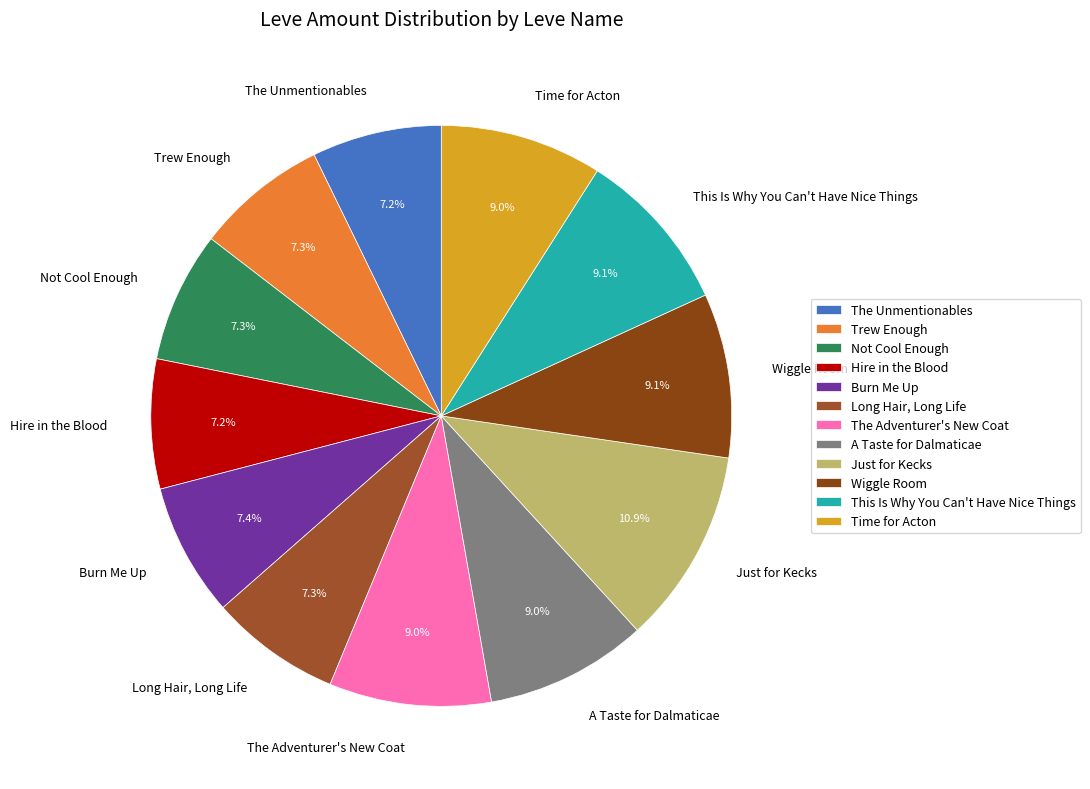

How many segments does this pie chart have?

12